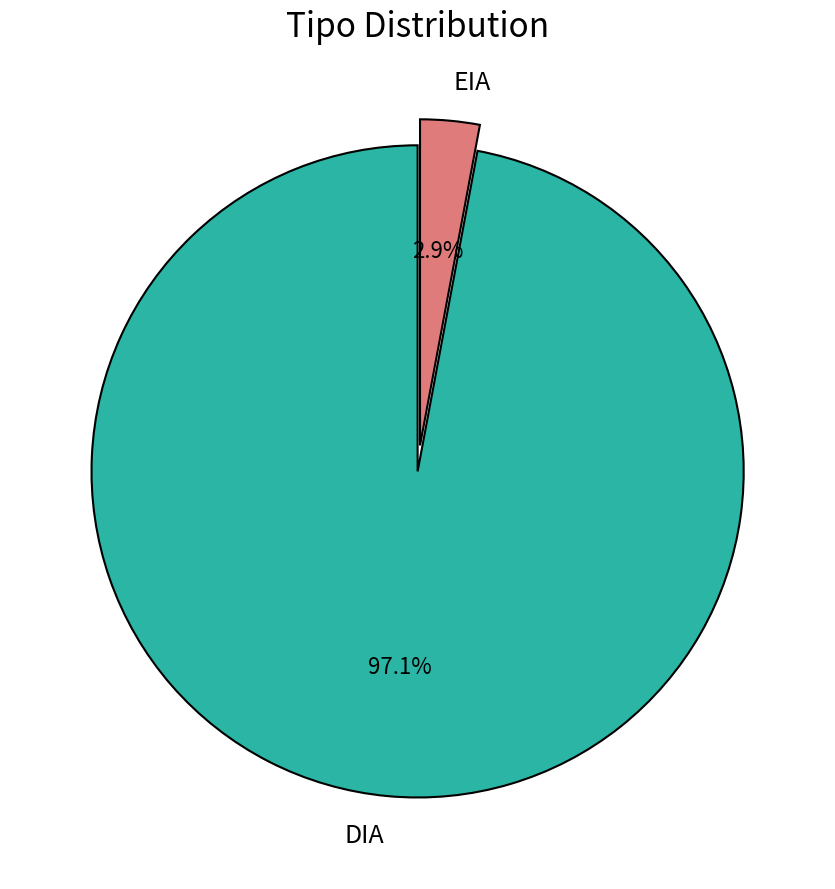

How many segments does this pie chart have?

2